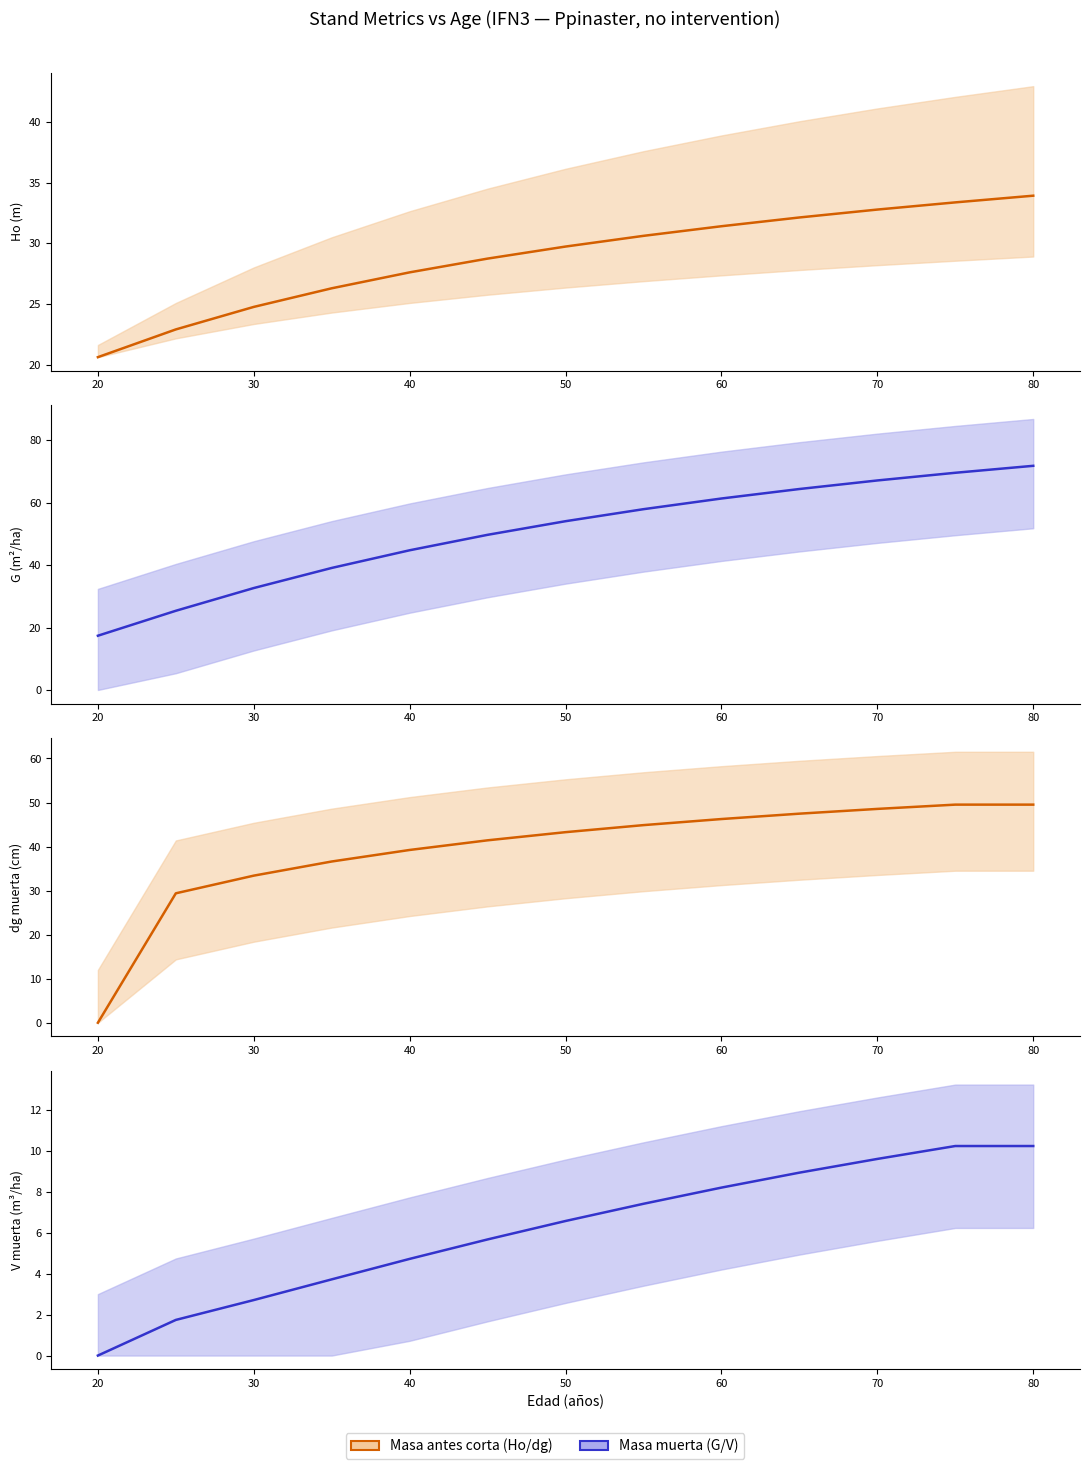

How many intersections are there between dg muerta (cm) and G (m2/ha)?

2